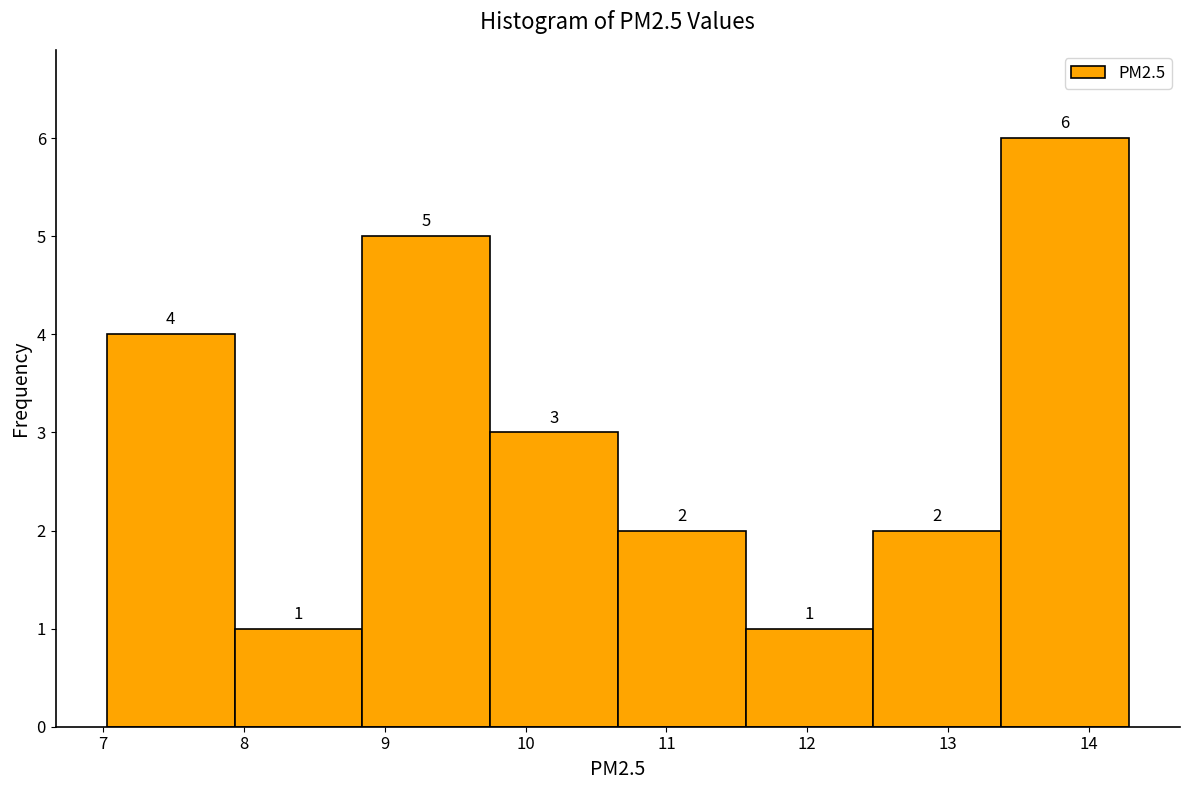

What is the height of the bar covering 10.7 to 11.6 on the x-axis? The bar edges are not printed on the chart, so give them approximately, as read against the axis.

2